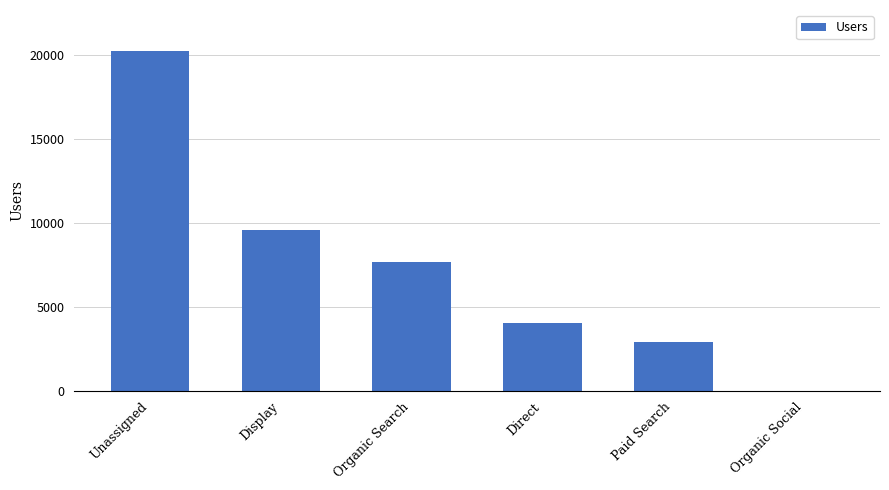

Approximately how many times larger is the value at Paid Search compared to Direct?

0.7